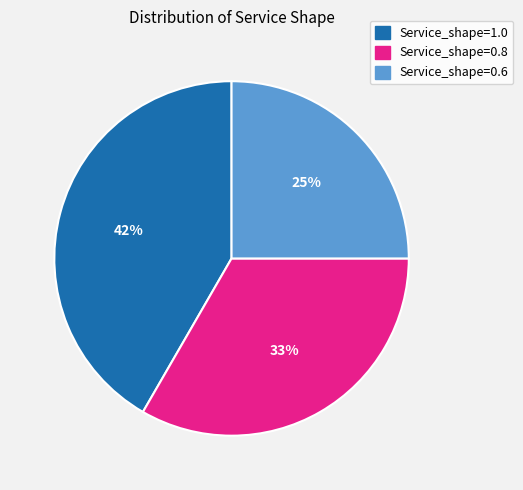

To the nearest percent, what portion does Service_shape=1.0 represent?

42%